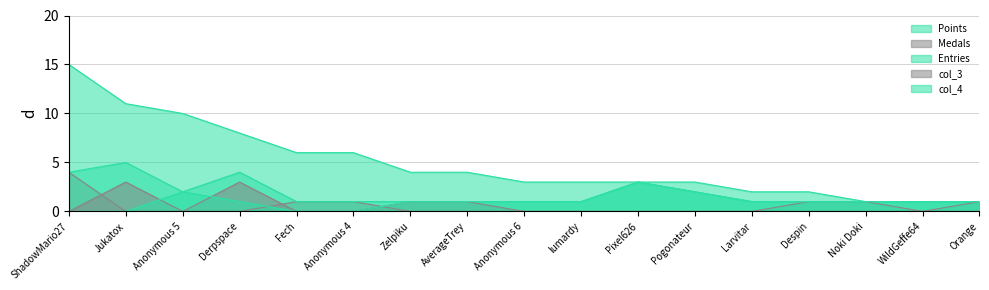

How many data points in Medals are above 0?

6